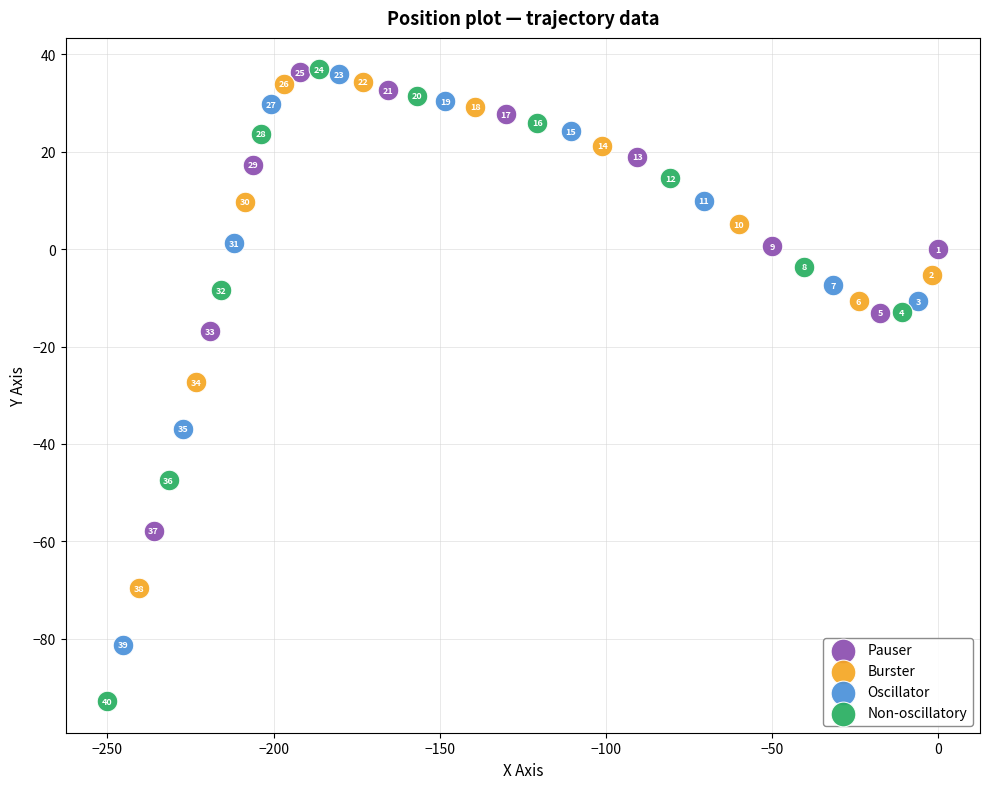

Which series has the widest spread of Y values?

Non-oscillatory